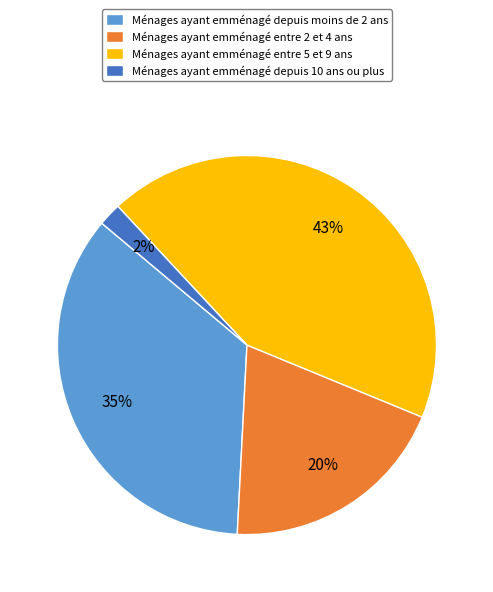

Do Ménages ayant emménagé depuis 10 ans ou plus and Ménages ayant emménagé depuis moins de 2 ans together represent more than half of the pie?

No